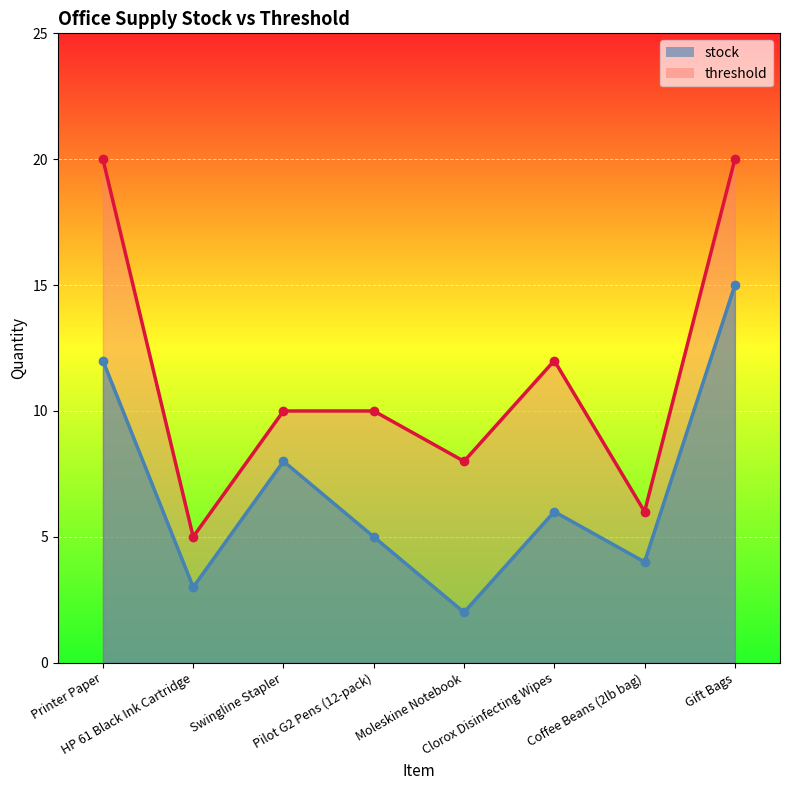

List the labels in order of threshold value, smallest first.

HP 61 Black Ink Cartridge, Coffee Beans (2lb bag), Moleskine Notebook, Swingline Stapler, Pilot G2 Pens (12-pack), Clorox Disinfecting Wipes, Printer Paper, Gift Bags